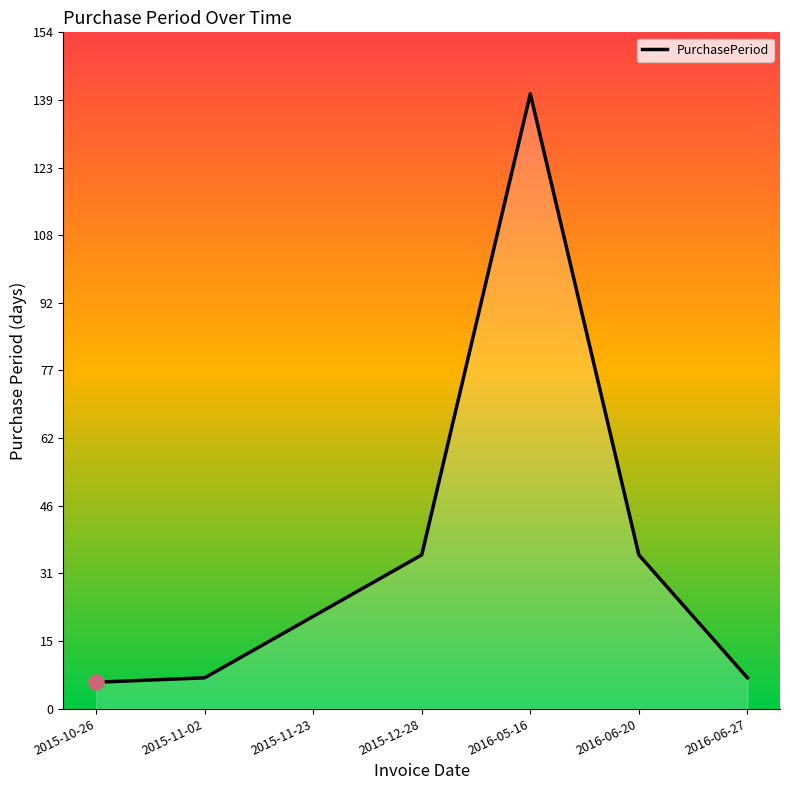

What is the change in value from 2015-11-23 to 2016-06-27?

-14